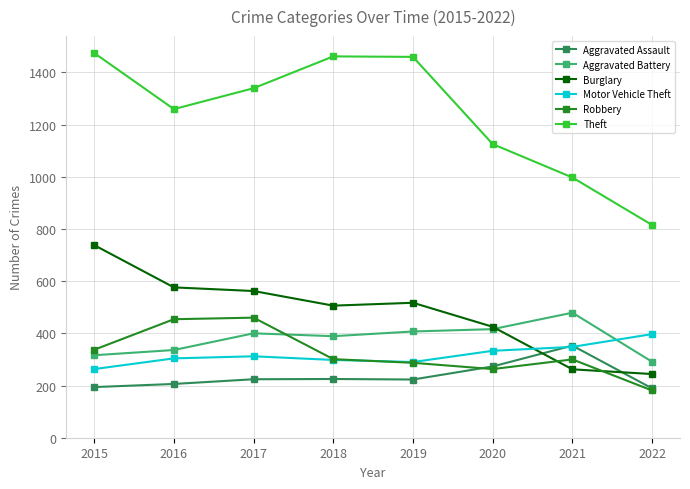

What is the value of the Motor Vehicle Theft point at the 4th from the left?

298